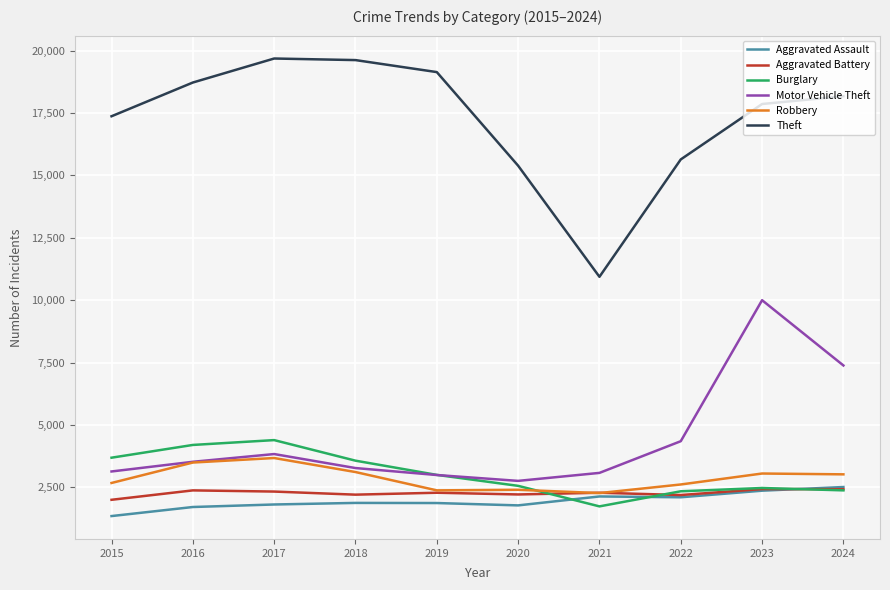

True or false: Aggravated Battery and Theft intersect in this chart.

False